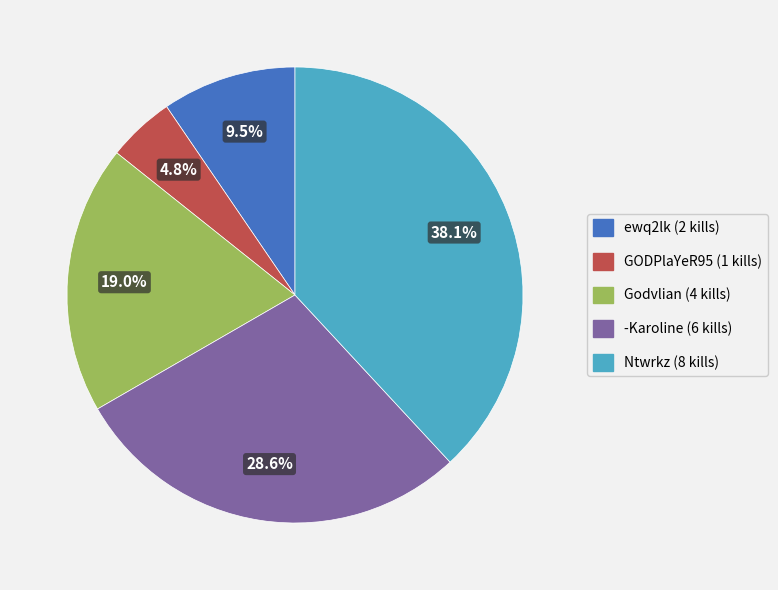

Is there a majority slice in this chart?

No